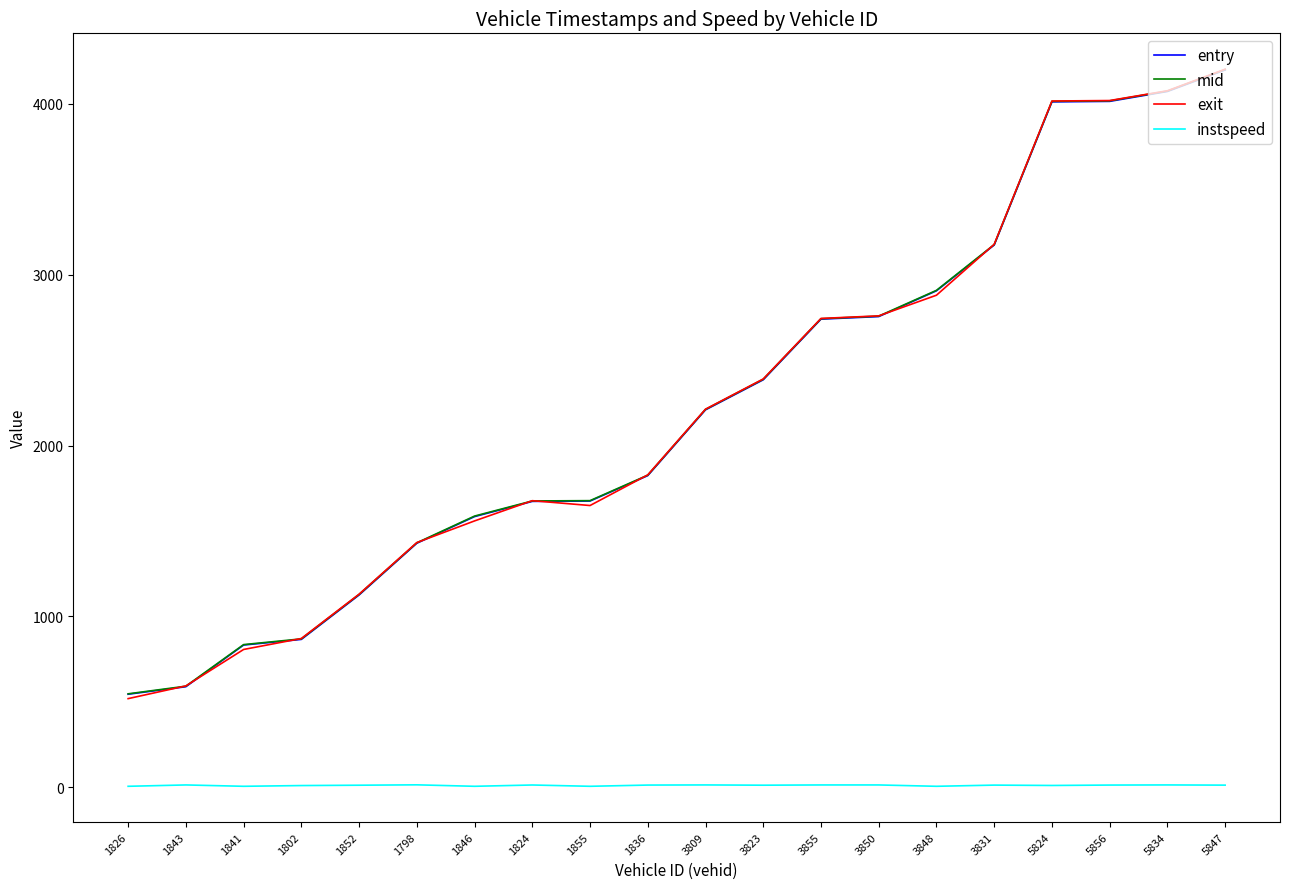

True or false: exit and instspeed intersect in this chart.

False